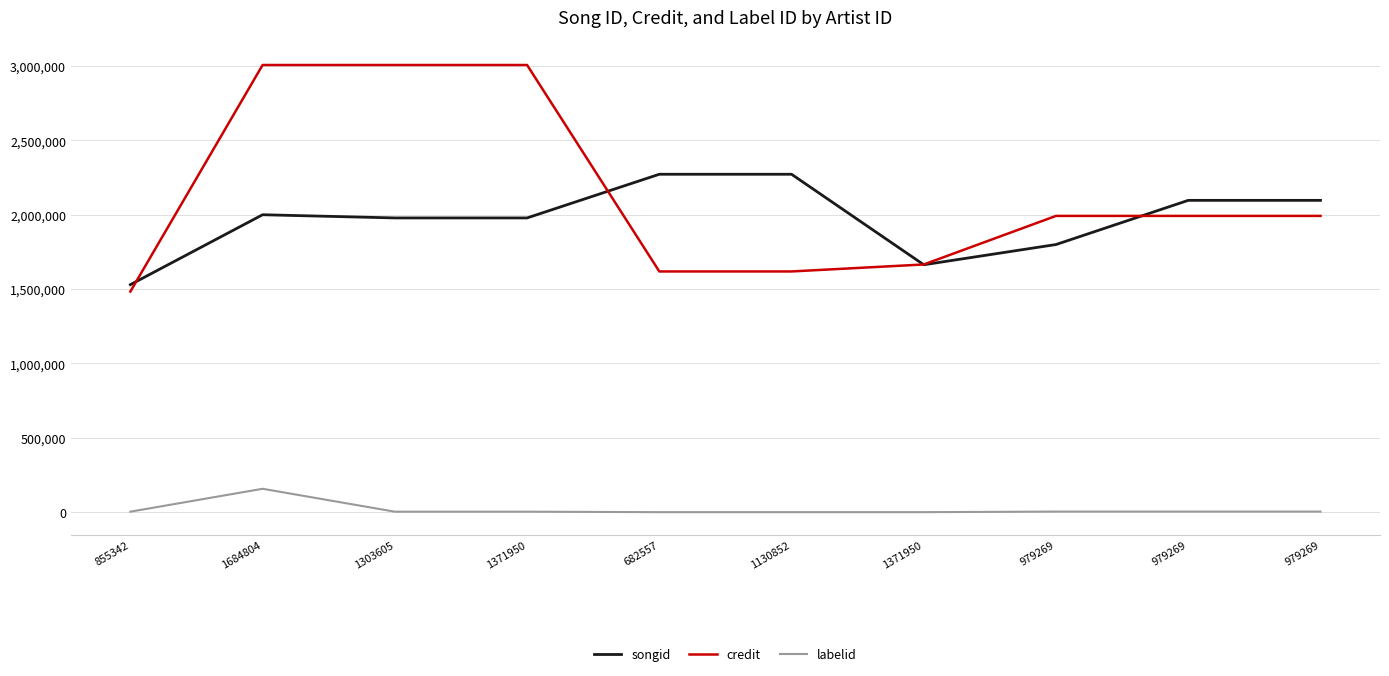

Which category has the lowest value in the credit series?

855342